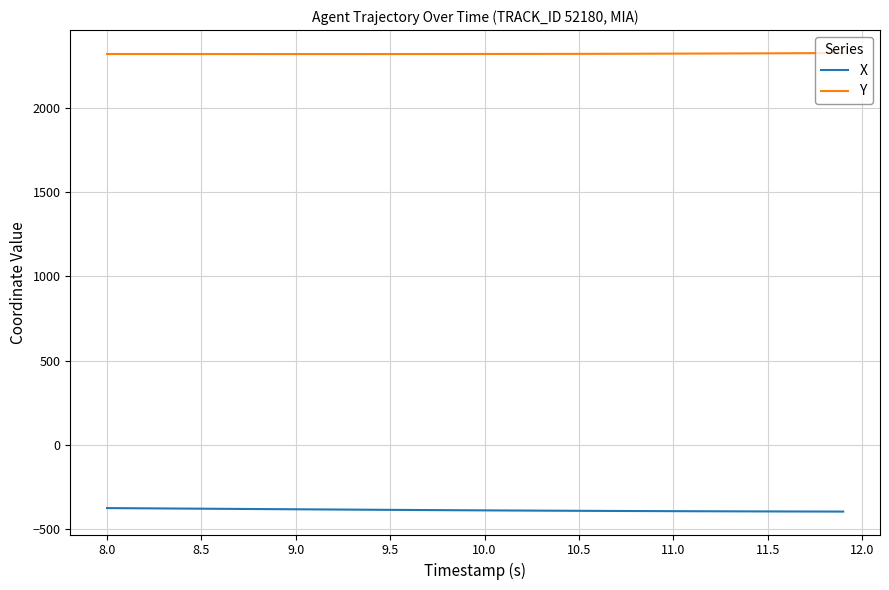

Which series has the largest total across all categories?

Y